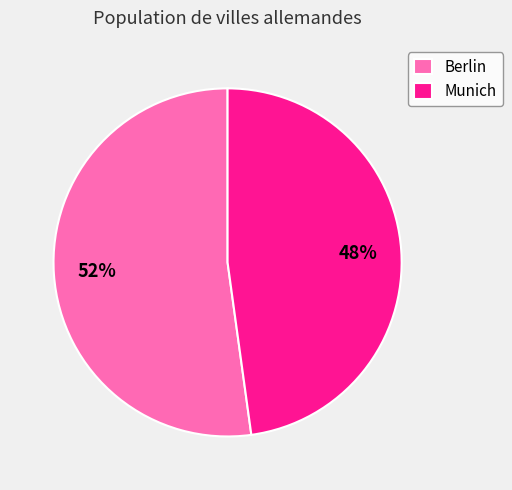

Combined, do Munich and Berlin account for over 50%?

Yes